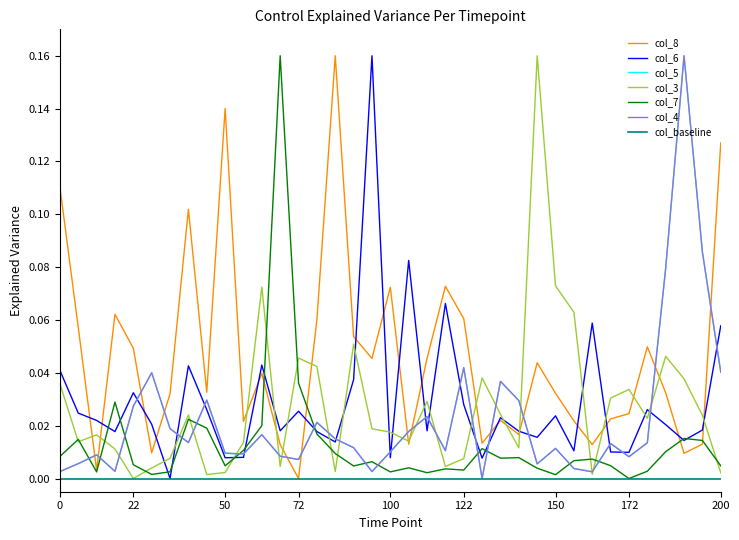

Does the chart display data point markers on the line(s)?

No